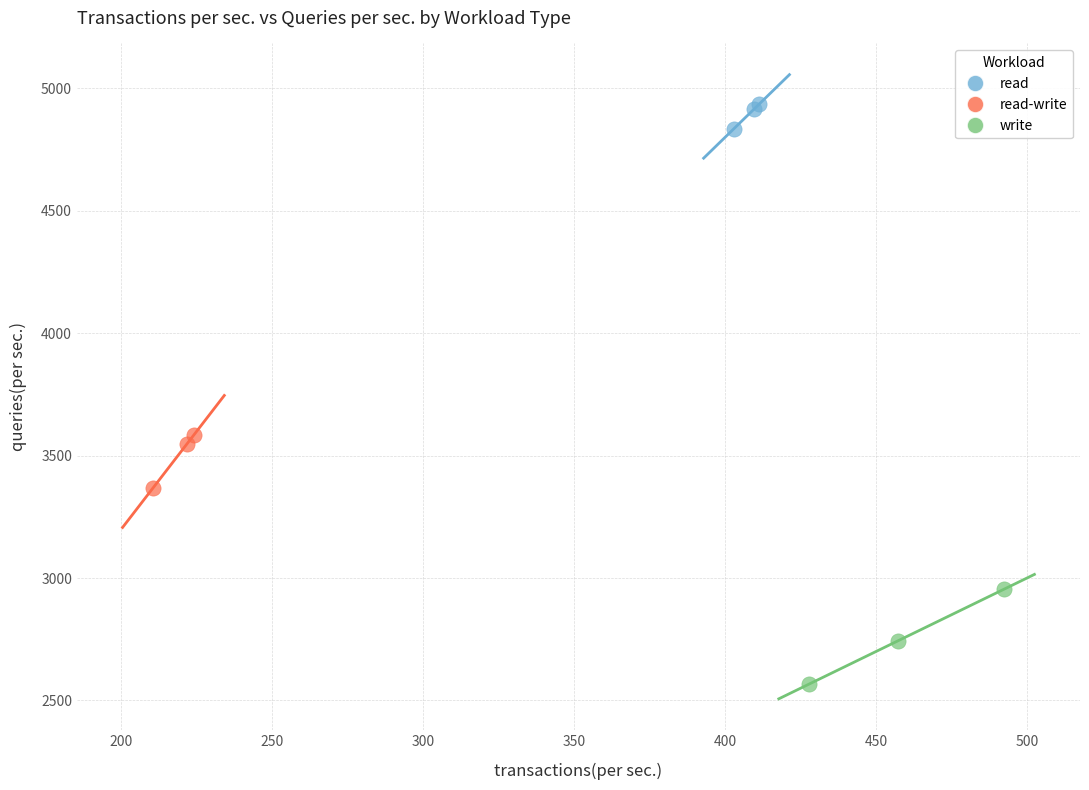

Which series reaches the minimum Y coordinate?

write